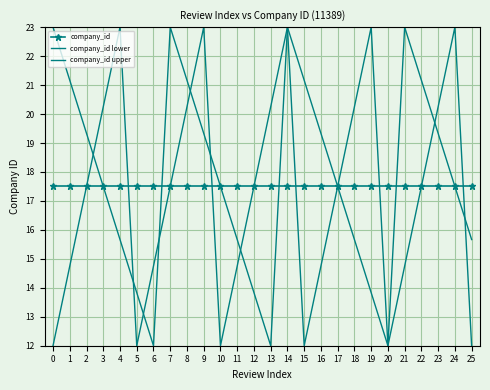

Where is the first local minimum for company_id lower?

5